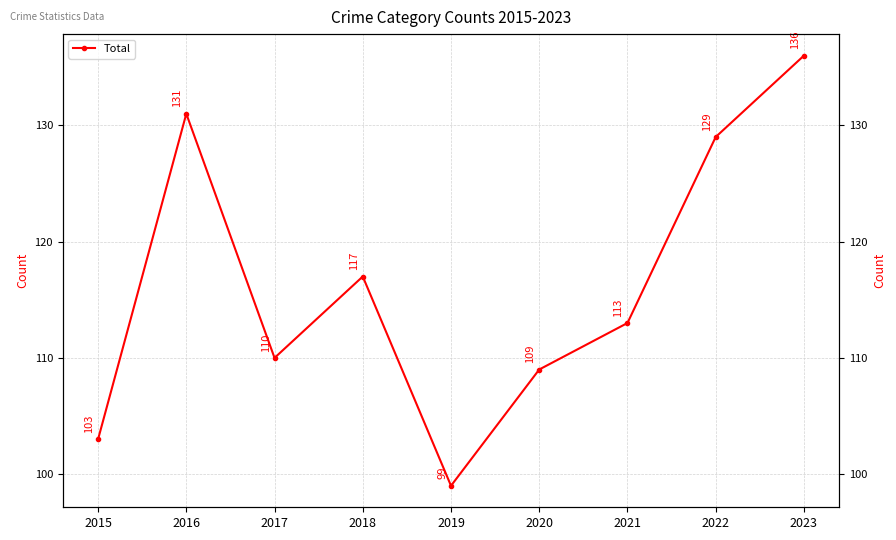

Reading right to left, list all the values displayed in this chart.

2023=136	2022=129	2021=113	2020=109	2019=99	2018=117	2017=110	2016=131	2015=103